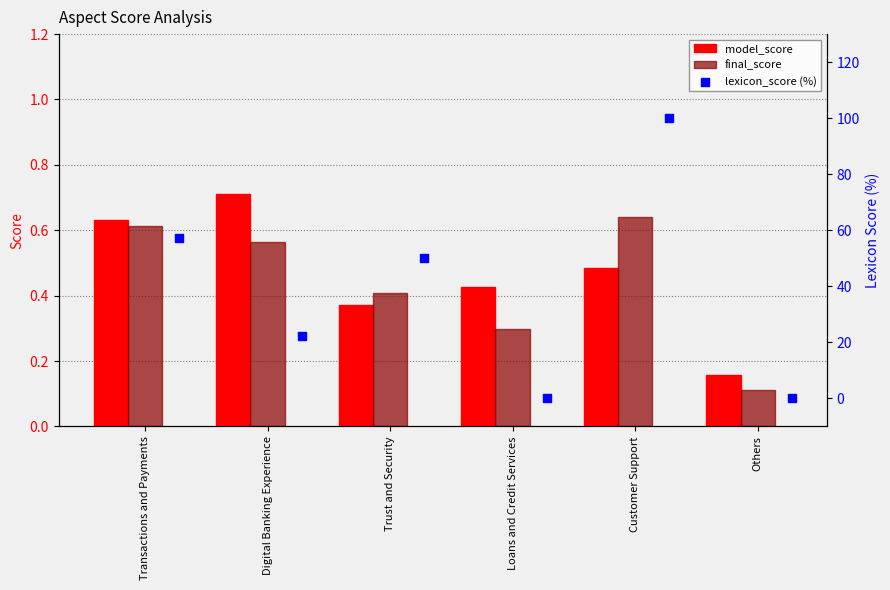

What are all the series names shown in the legend?

model_score, final_score, lexicon_score (%)